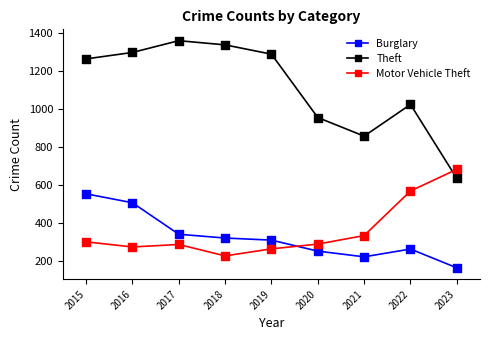

What is the spread (max minus min) of values at 2021?

636